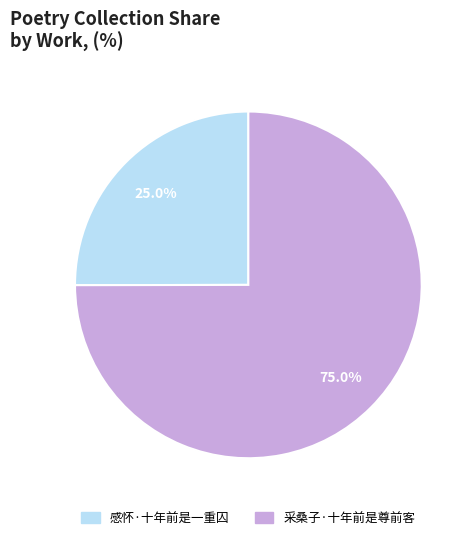

What percentage do 感怀·十年前是一重囚 and 采桑子·十年前是尊前客 together represent?

100.0%